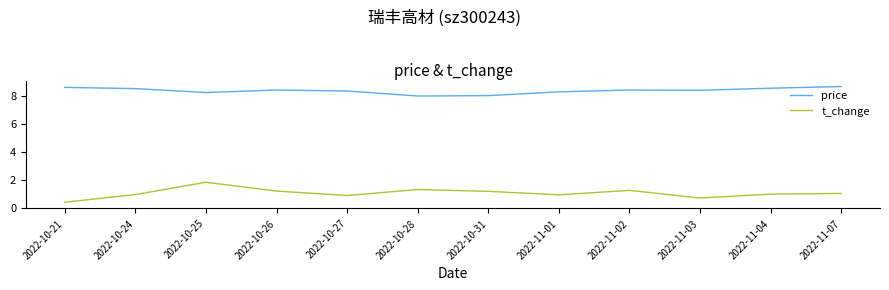

What is the difference between the second highest and minimum values in the t_change series?

0.9